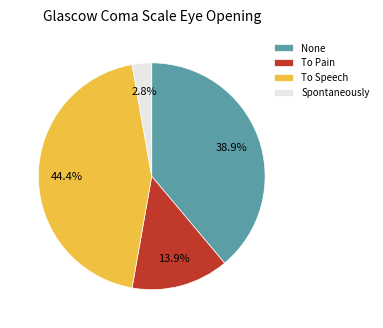

How many segments does this pie chart have?

4